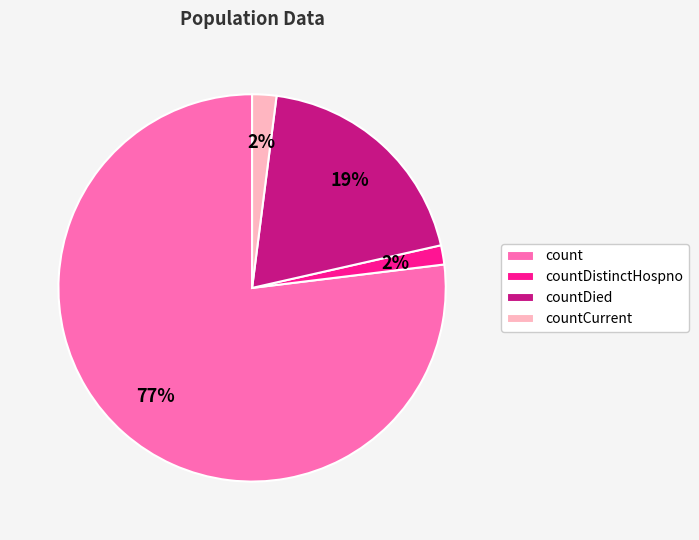

What is the majority slice?

count